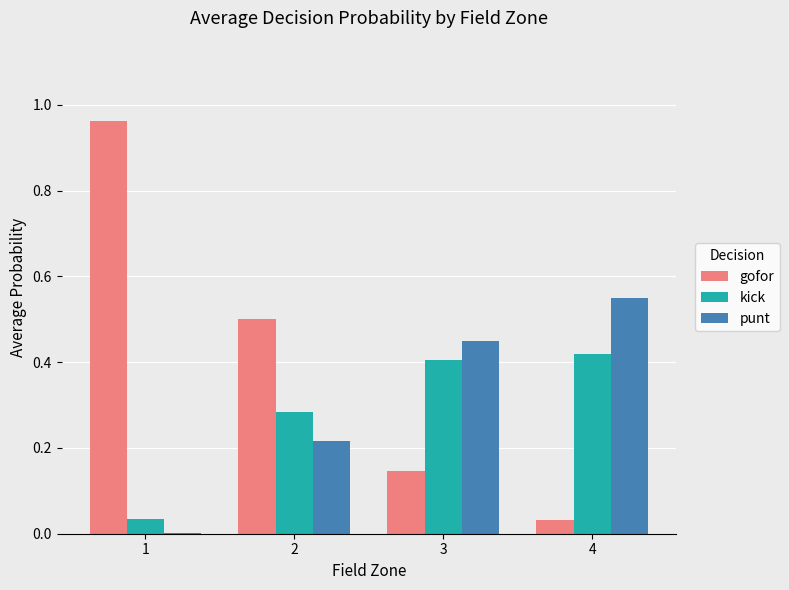

The value of kick at 3 is 0.1. True or false?

False